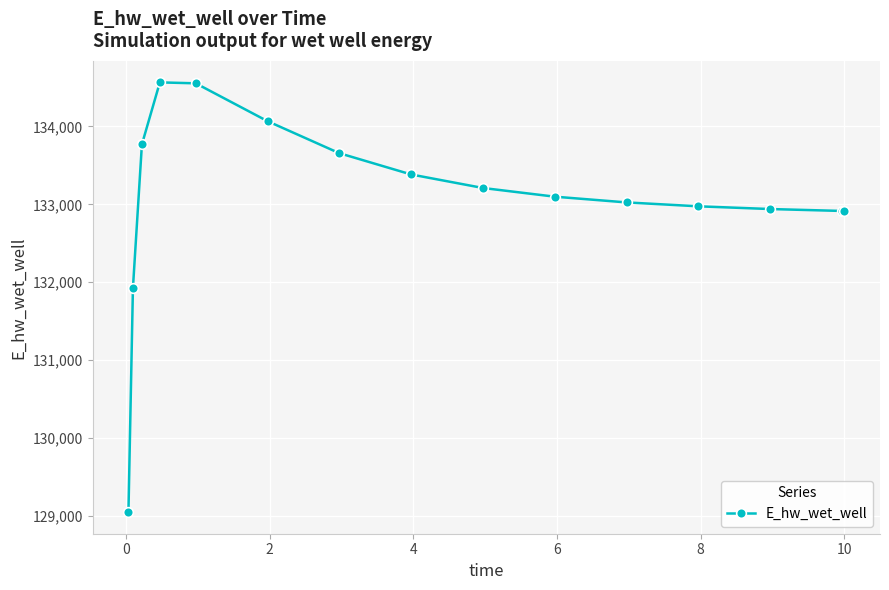

What is the sum of all values?

1996050.6